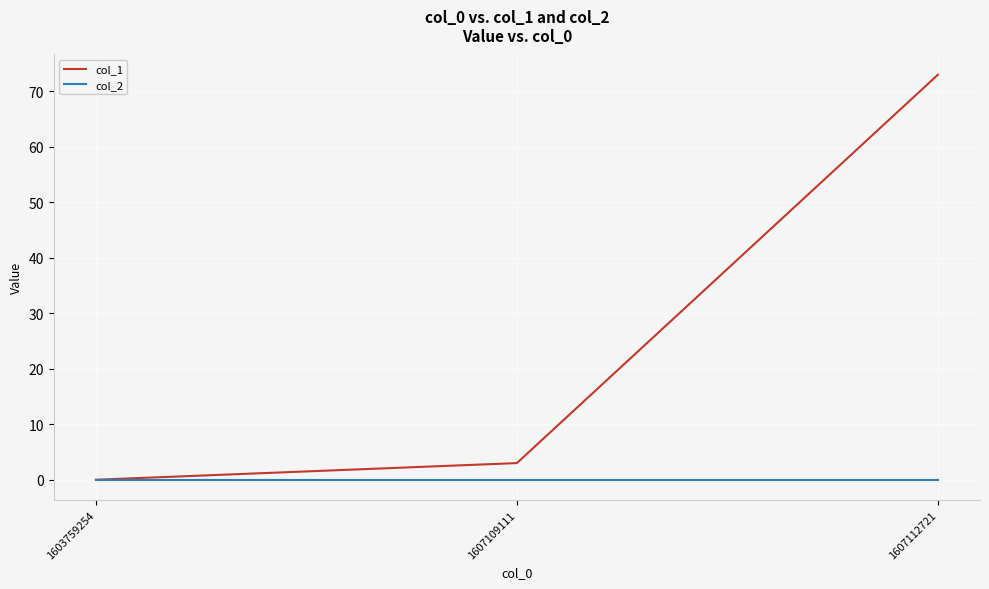

At which category does the chart reach its peak across all series?

1607112721